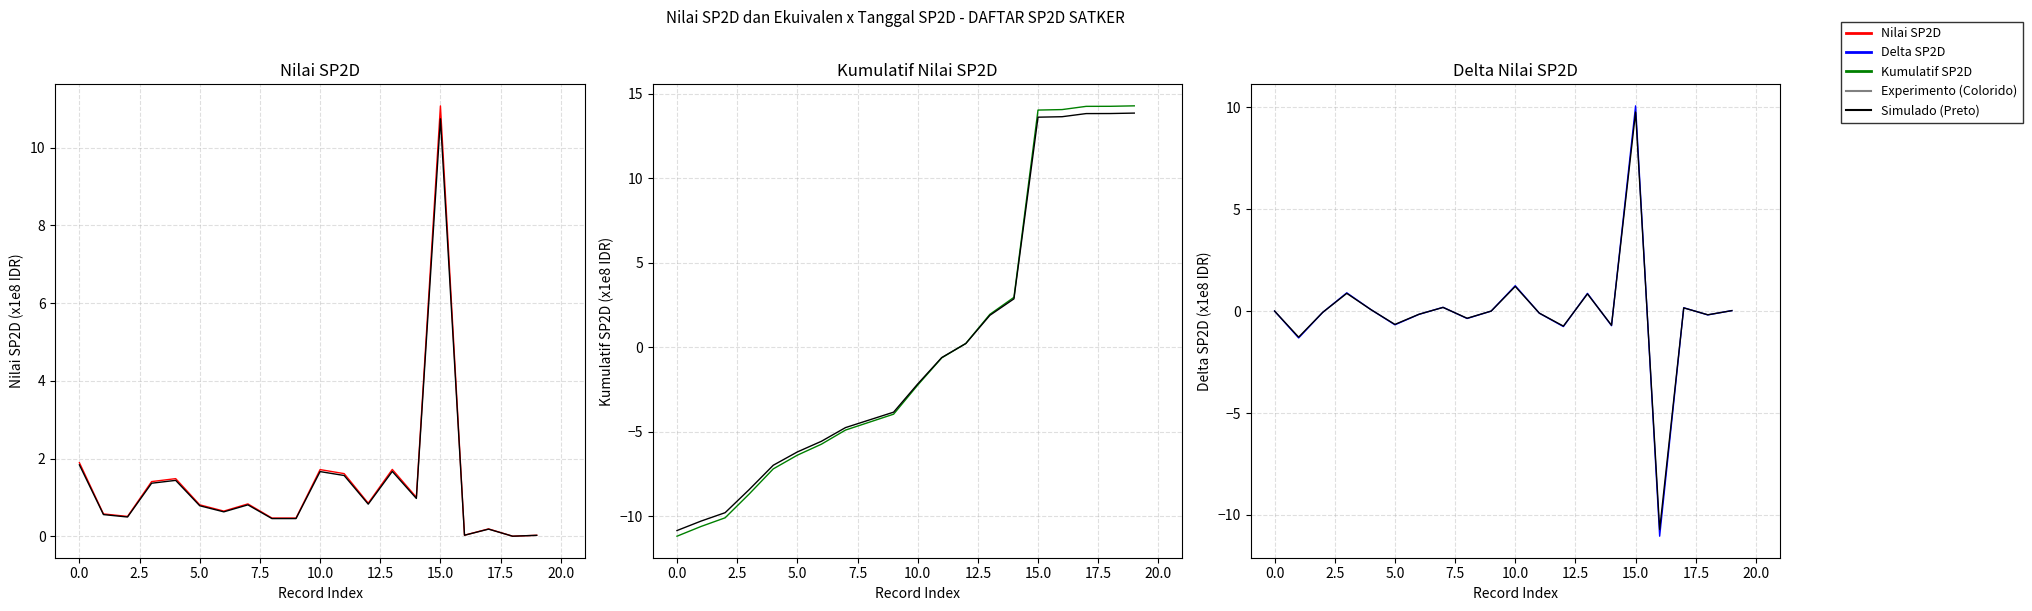

True or false: Simulado and Delta Nilai SP2D cross at least once.

False